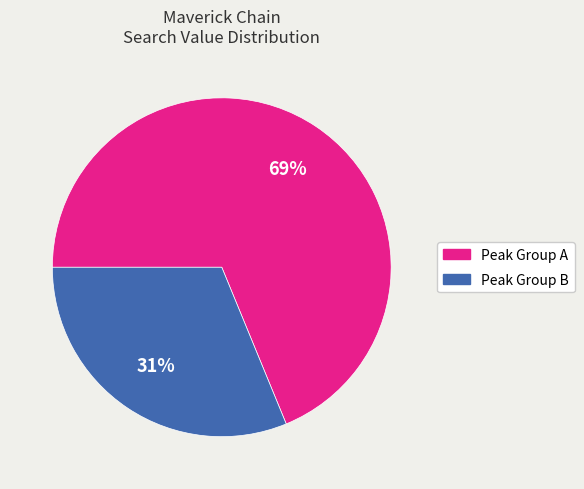

Is there a majority slice in this chart?

Yes